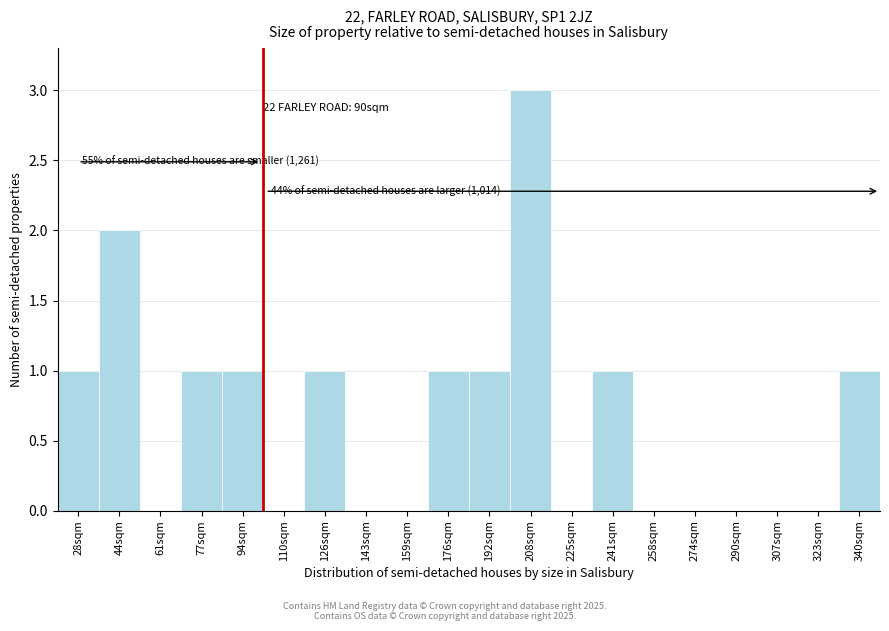

Reading left to right, transcribe all the data shown in this chart.

28sqm=1	44sqm=2	61sqm=0	77sqm=1	94sqm=1	110sqm=0	126sqm=1	143sqm=0	159sqm=0	176sqm=1	192sqm=1	208sqm=3	225sqm=0	241sqm=1	258sqm=0	274sqm=0	290sqm=0	307sqm=0	323sqm=0	340sqm=1